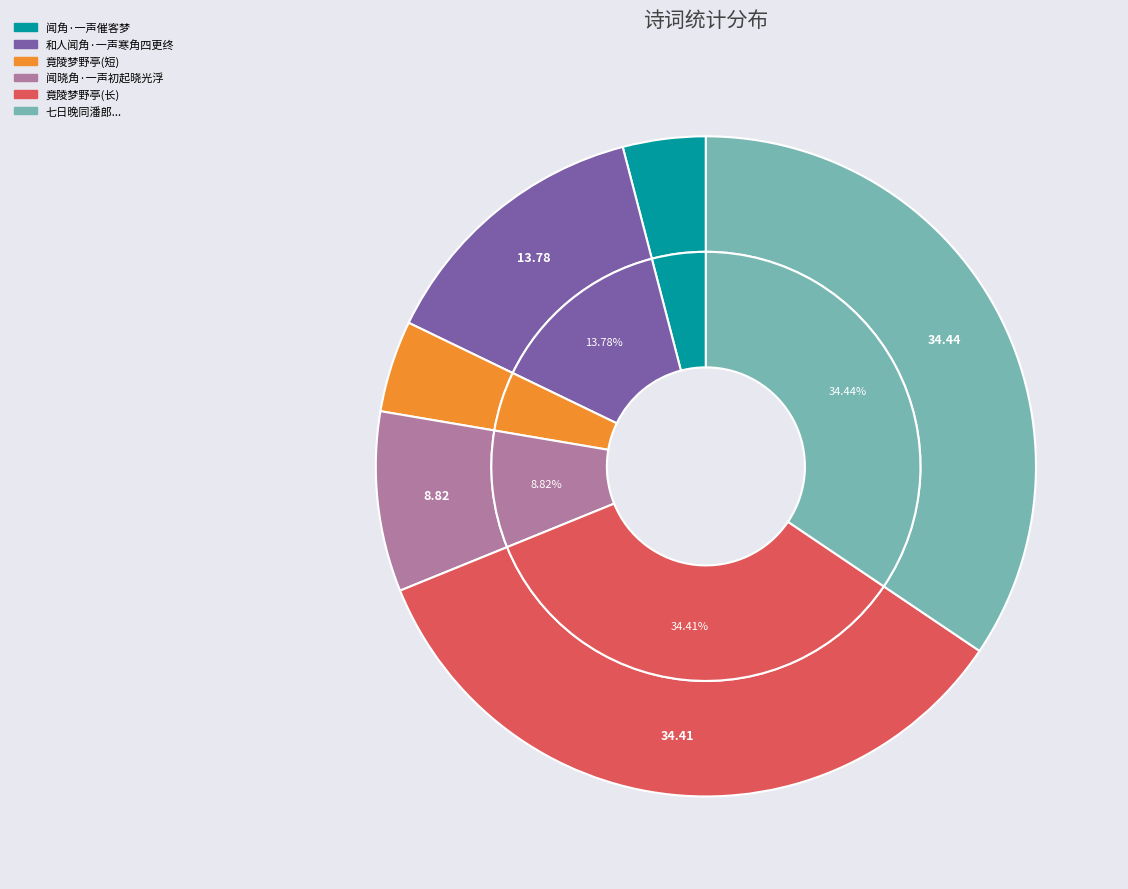

How much of the chart is everything except 闻晓角·一声初起晓光浮?

91.2%